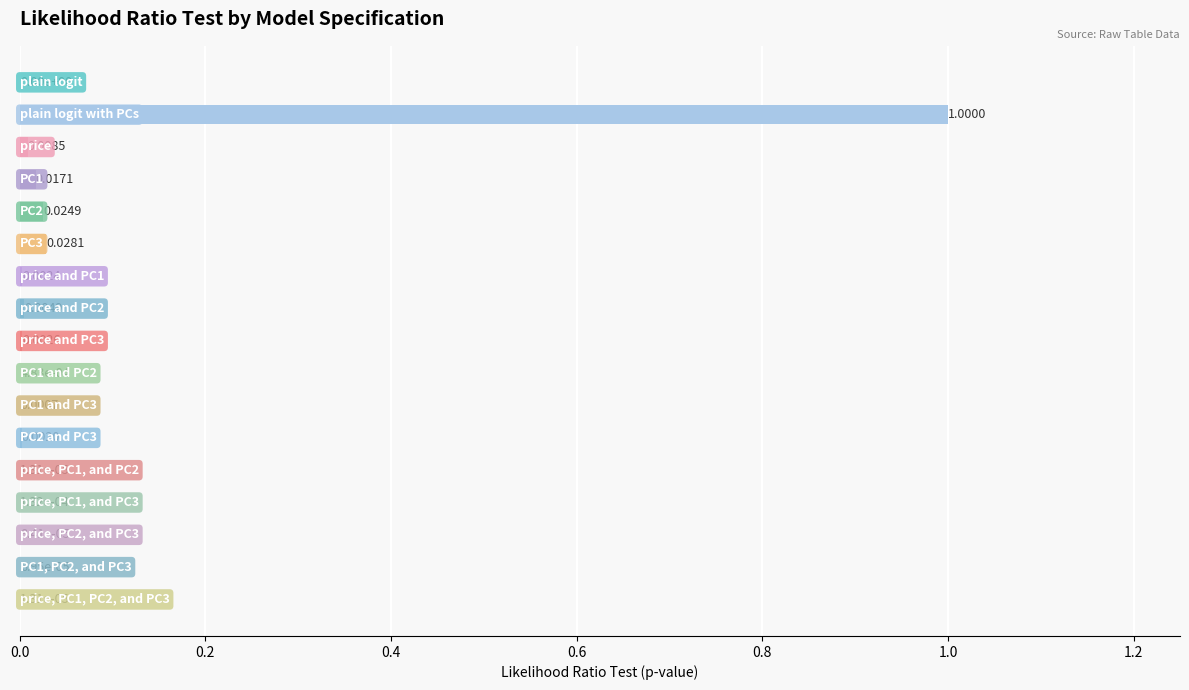

What is the sum of all values?

1.1